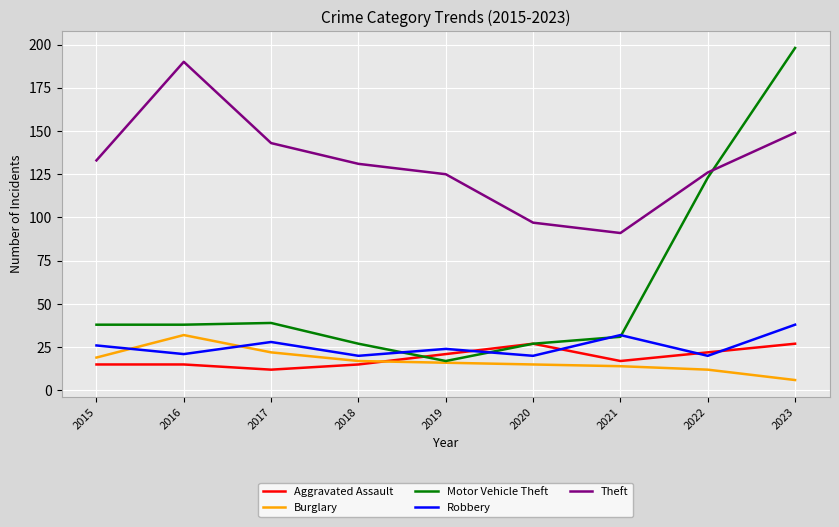

Count the number of categories in the chart.

9